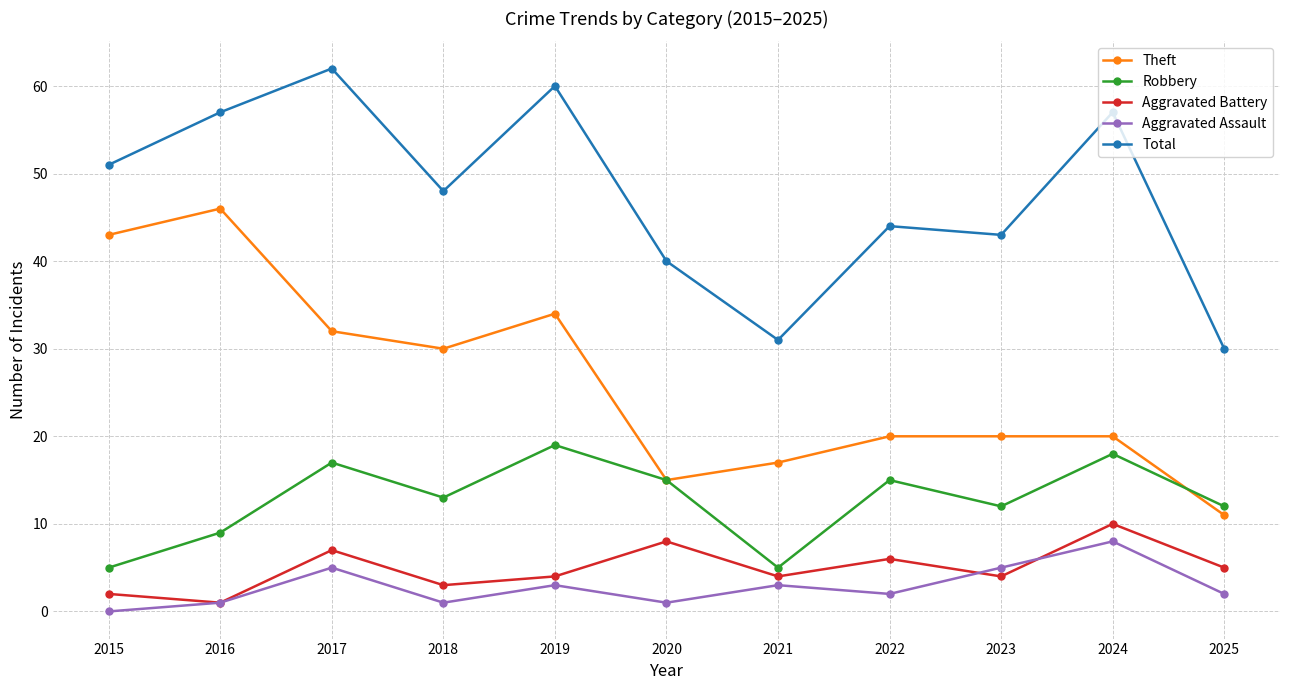

What is the difference between the maximum and minimum values in the Aggravated Assault series?

8